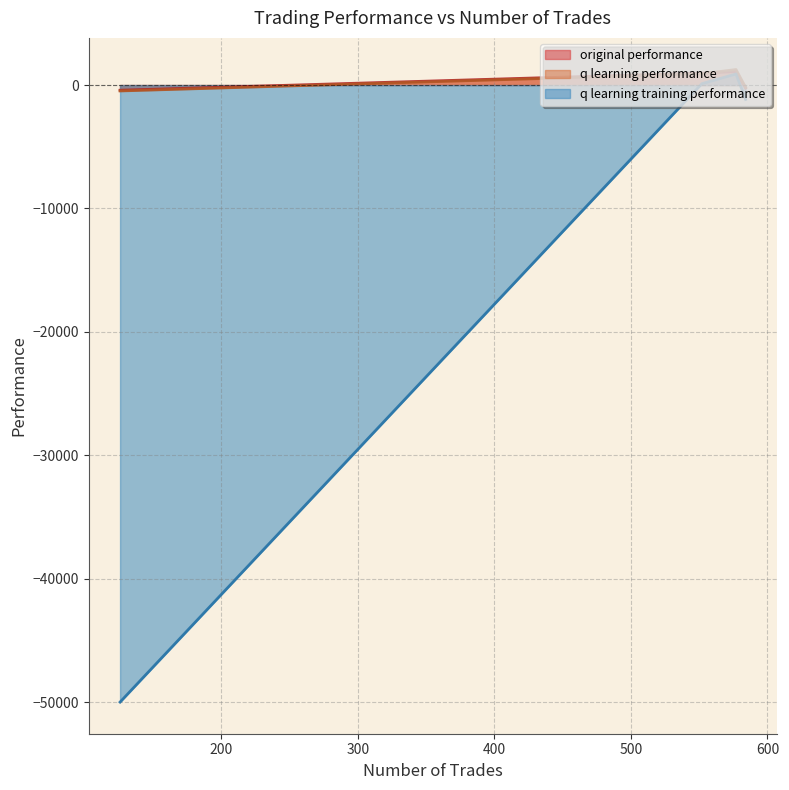

What is the total value across all series at 584?

-1591.3